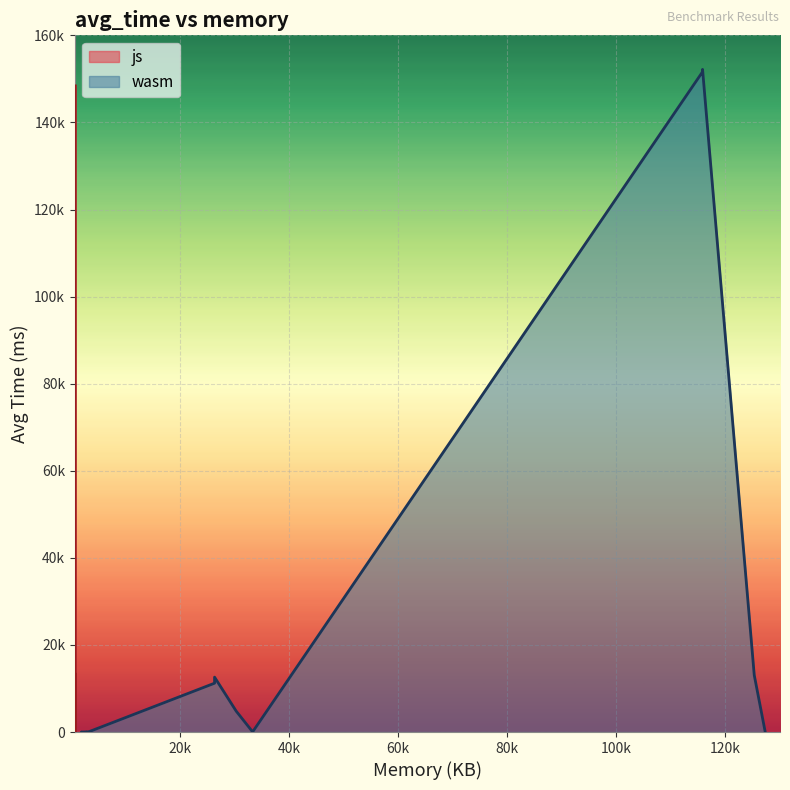

True or false: wasm has a value of 31.9 at 885.

True